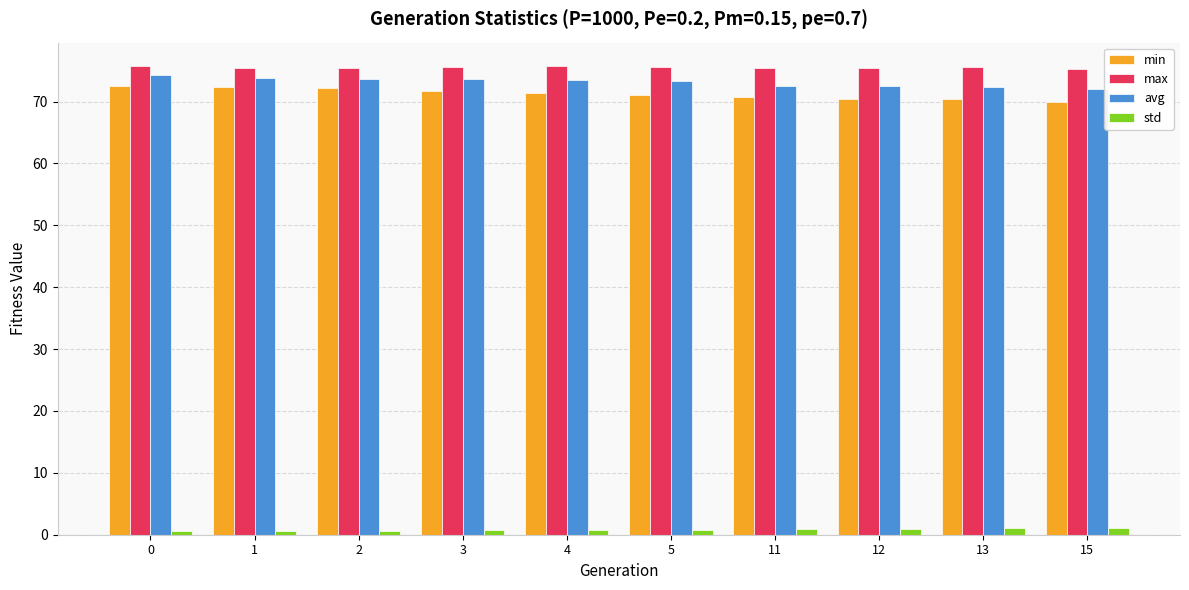

What is the difference between the maximum and minimum values in the avg series?

2.1